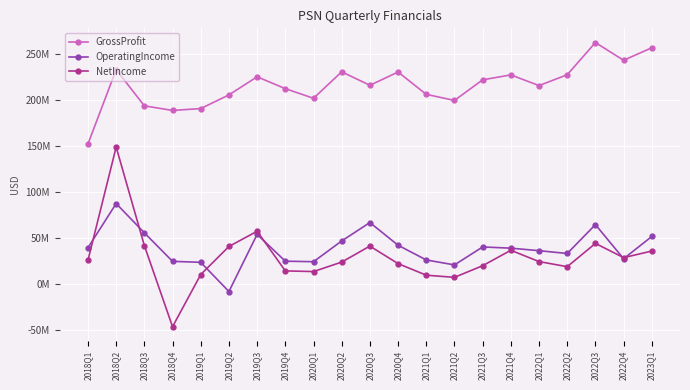

Where is the first local maximum for NetIncome?

2018Q2